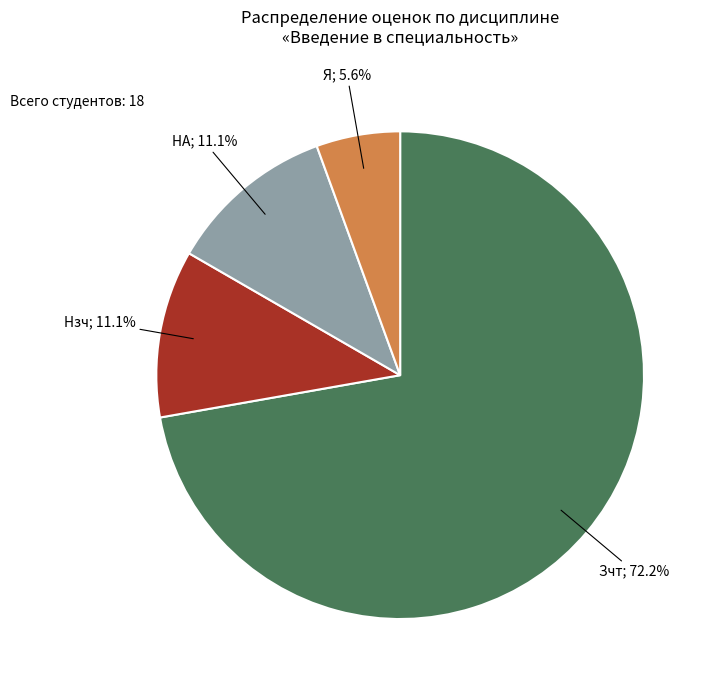

Does any single category account for the majority?

Yes